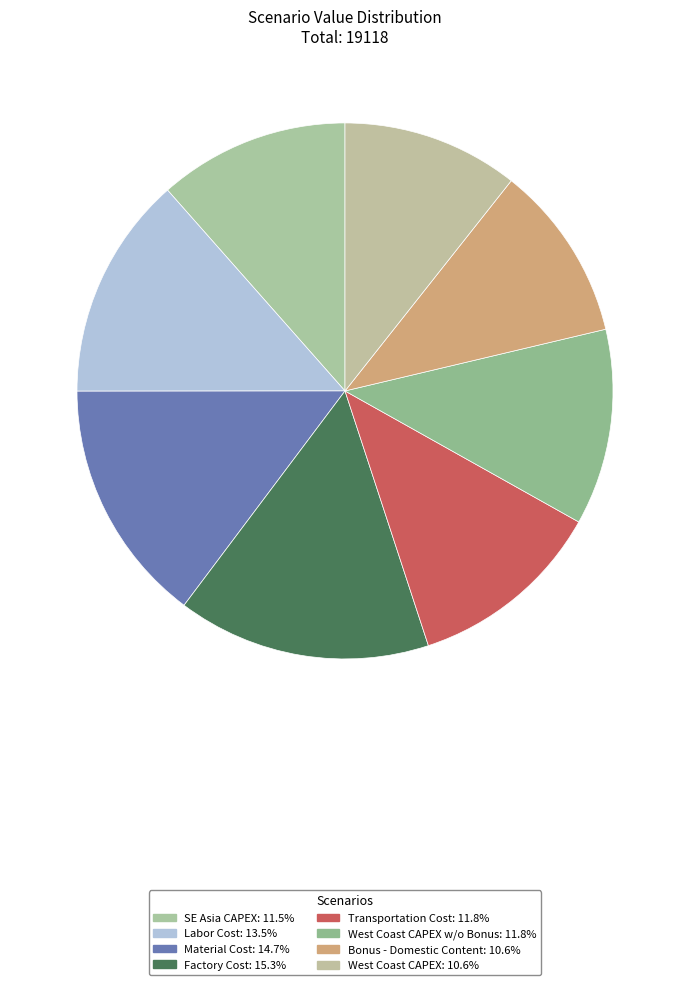

Does any single category account for the majority?

No